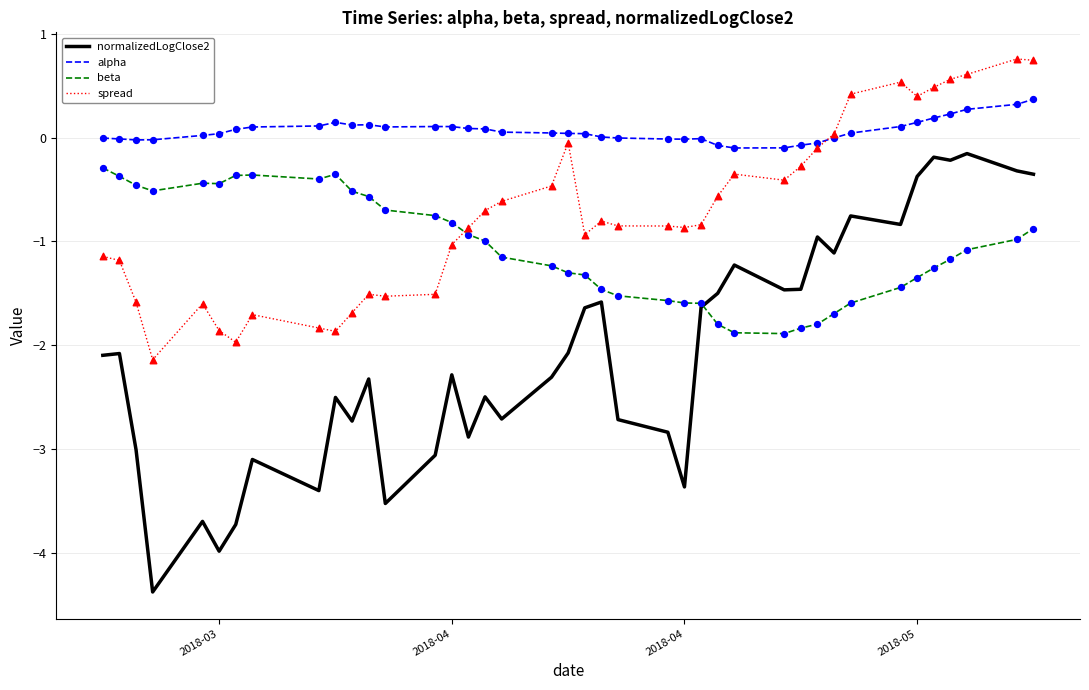

Which series has the largest total across all categories?

alpha